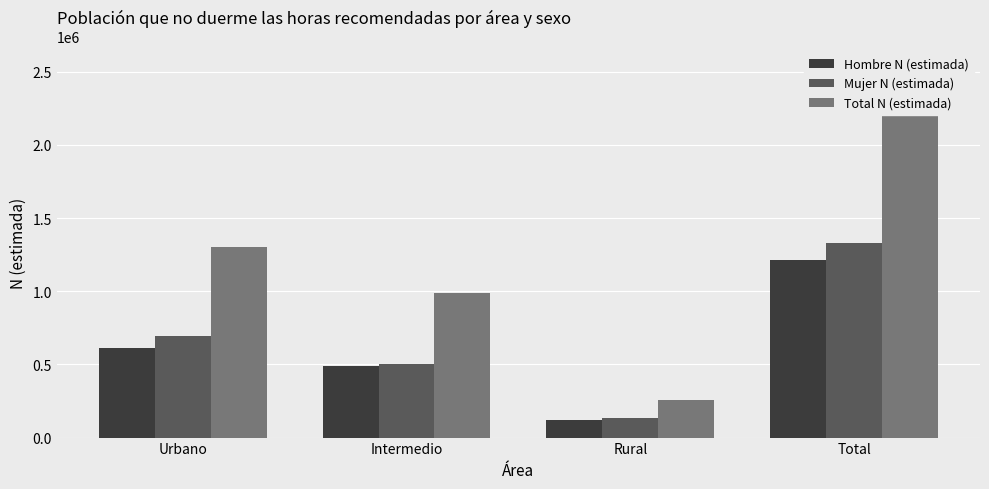

Reading right to left, transcribe all the data shown in this chart.

Hombre N (estimada): Total=1215215	Rural=119521	Intermedio=485740	Urbano=609955
Mujer N (estimada): Total=1329104	Rural=133931	Intermedio=500426	Urbano=694746
Total N (estimada): Total=2544319	Rural=253452	Intermedio=986166	Urbano=1304701